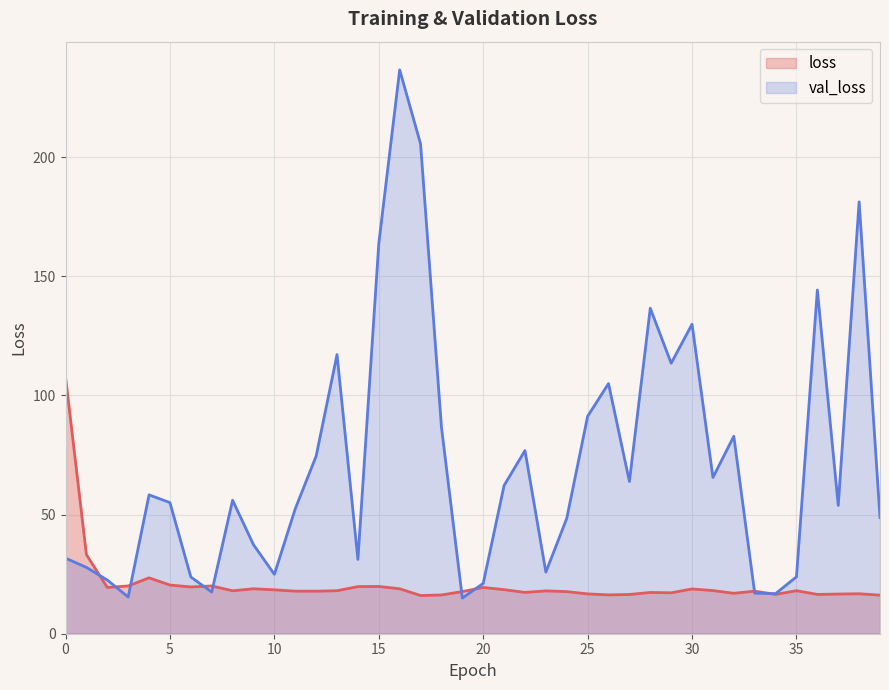

Where do val_loss and loss first cross each other?

1 and 2